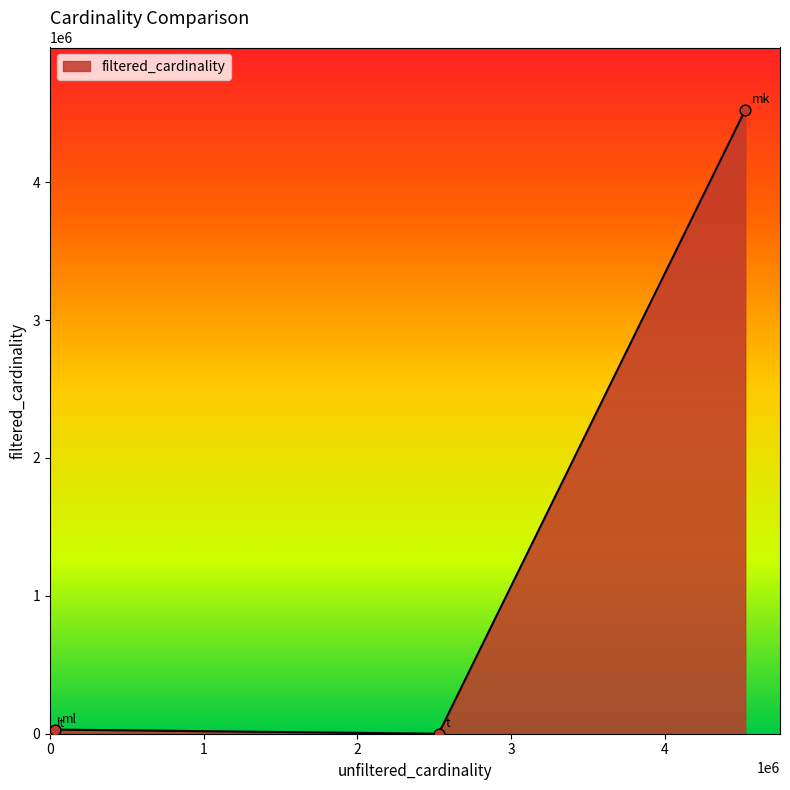

What is the greatest value displayed?

4523930